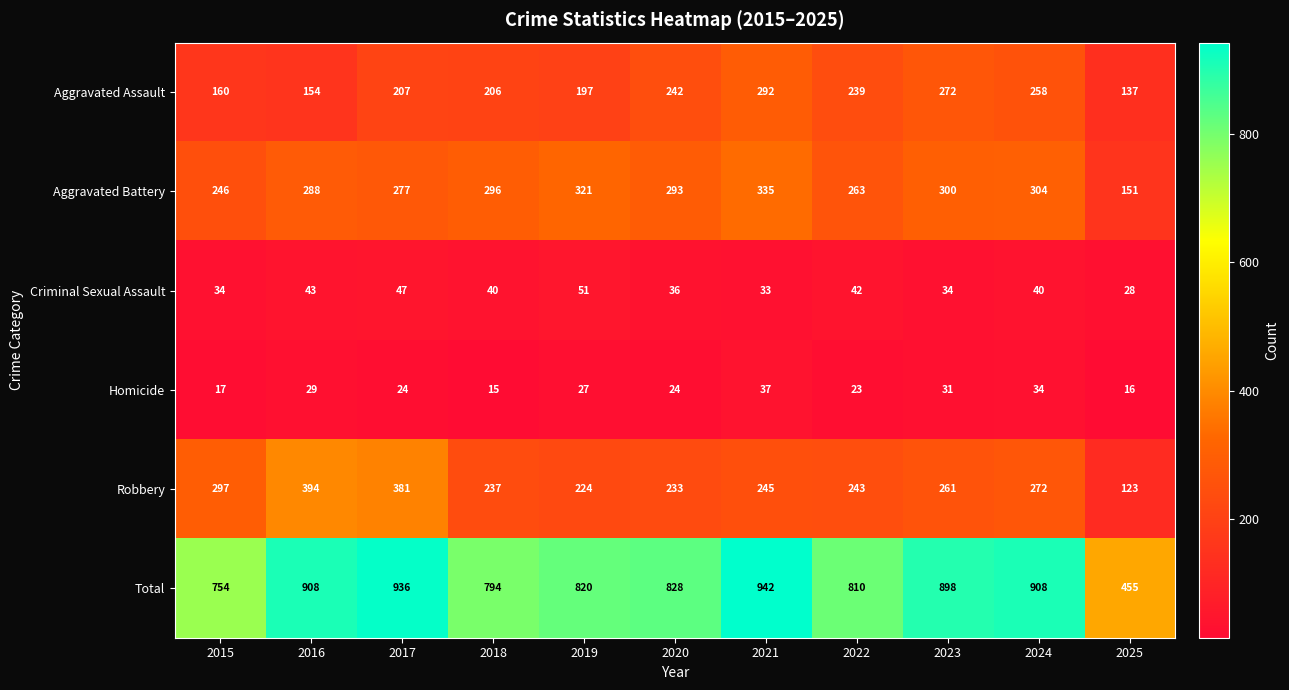

What is the smallest value displayed?

15